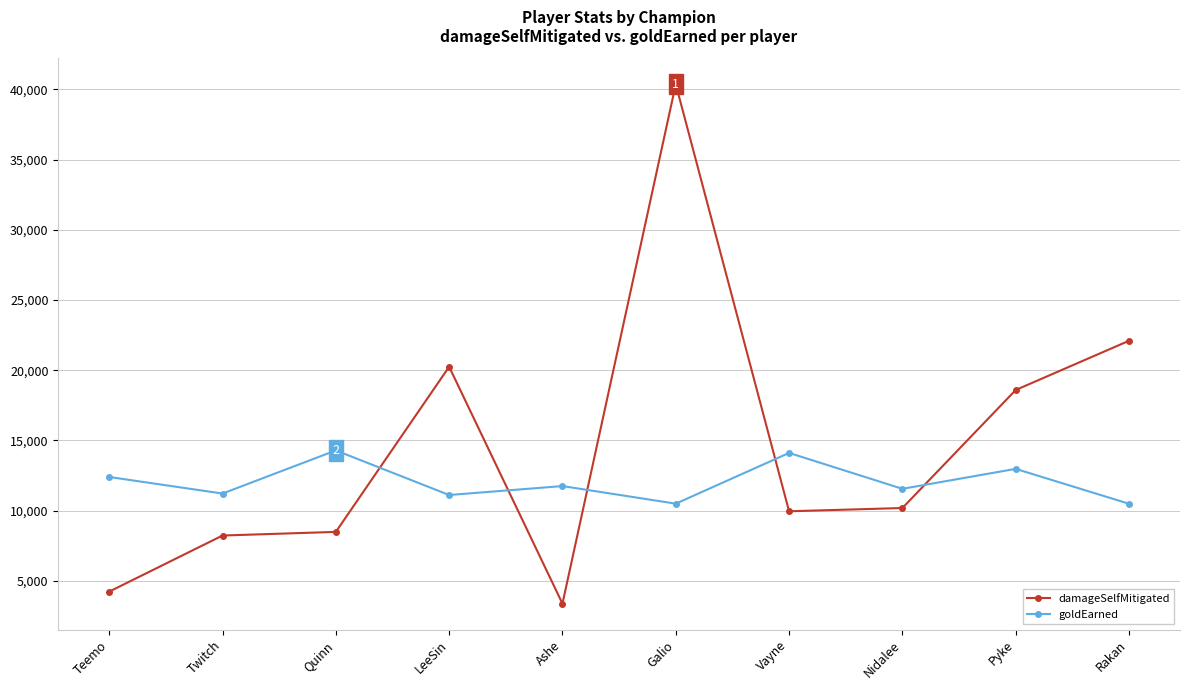

What is the label of the 6th point from the left?

Galio